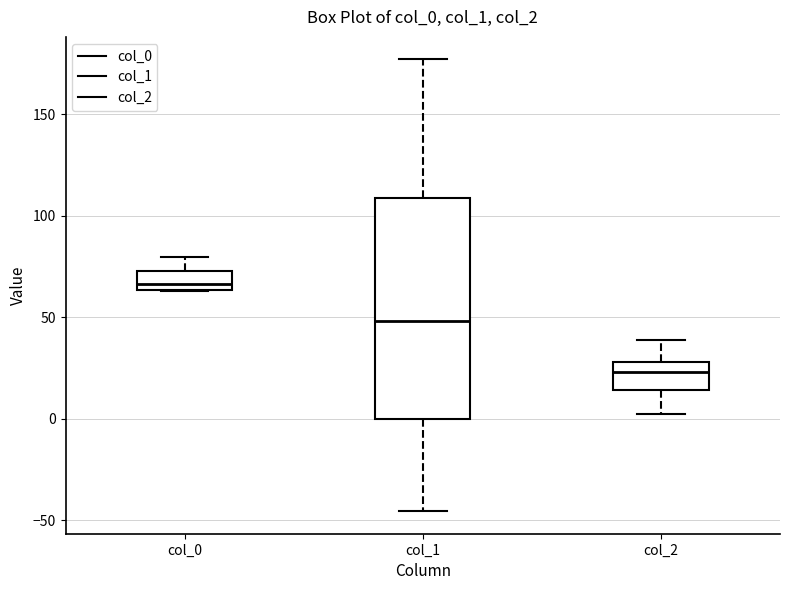

Reading left to right, read every box against the y-axis: the position of its median line, the range the box covers, and the ends of its whiskers. The values are not printed on the chart, so give them approximately, as read against the axis.

col_0: median 65 (just above the box's lower edge), box 65 to 75, whiskers 65 to 80
col_1: median 50, box 0 to 110, whiskers -45 to 175
col_2: median 25, box 15 to 30, whiskers 0 to 40